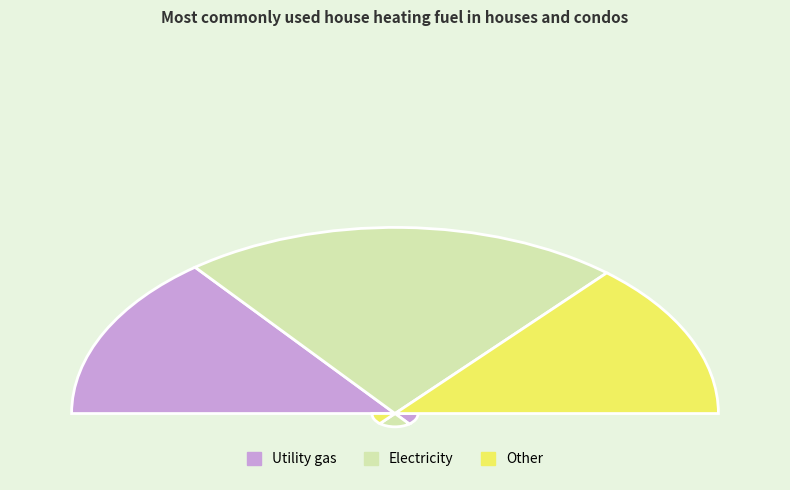

Is there any slice that represents more than half of the pie?

No